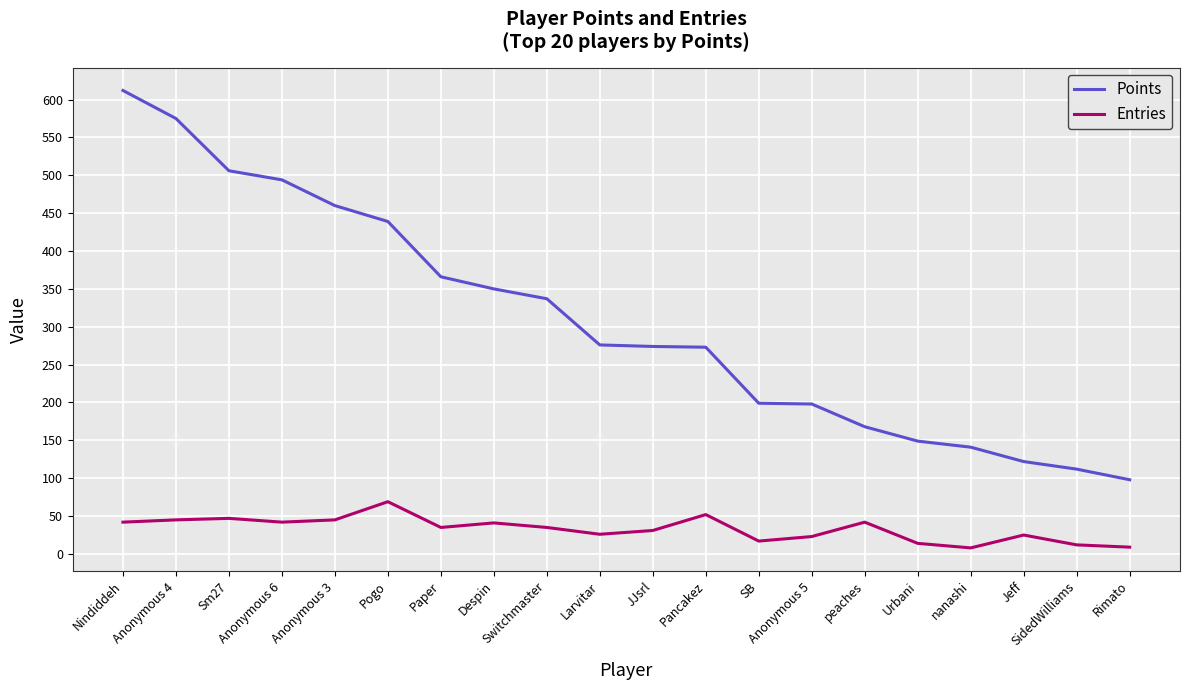

Is it true that Points equals 161 at Pogo?

False